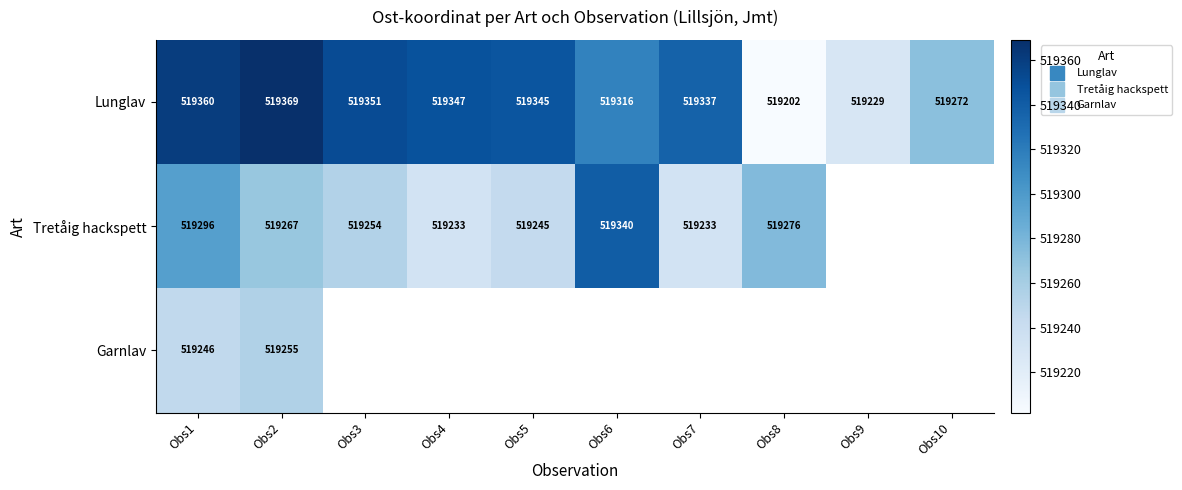

What is the minimum value shown in the chart?

519202.0